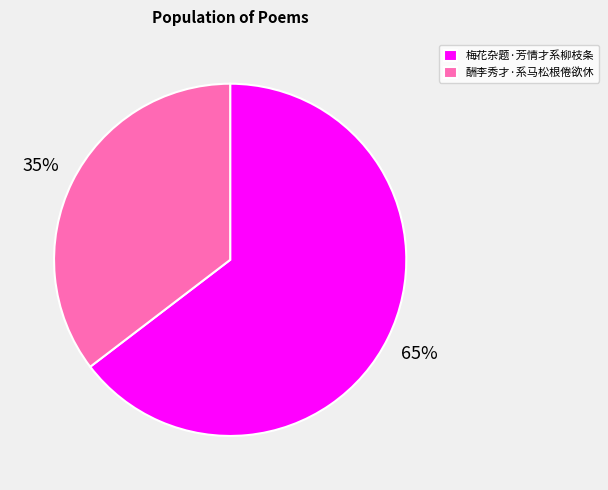

What is the largest slice in the pie chart?

梅花杂题·芳情才系柳枝条